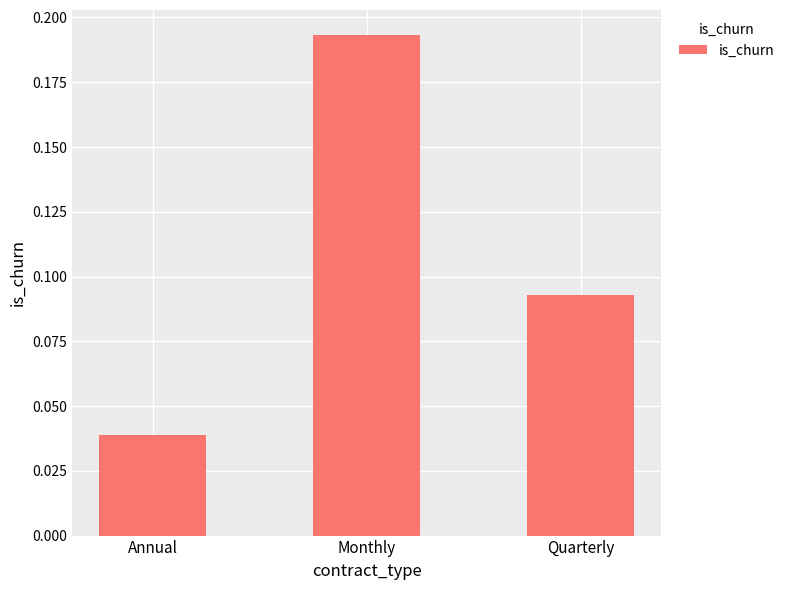

What is the sum of all values?

0.3